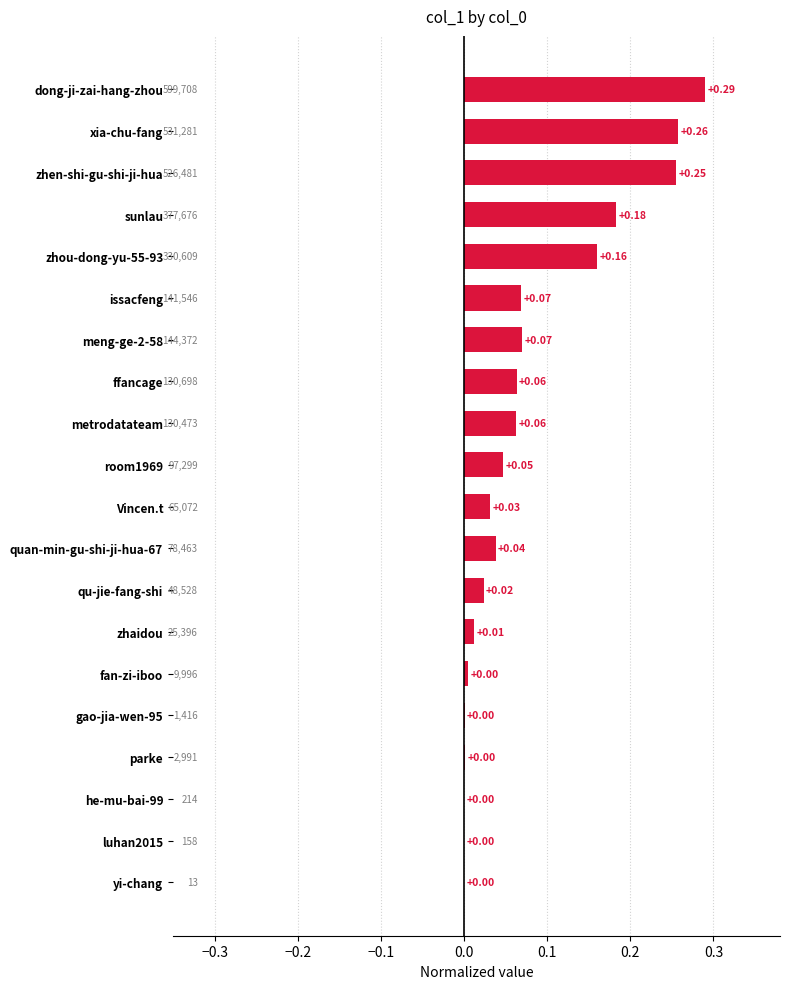

At which category does the chart reach its peak across all series?

dong-ji-zai-hang-zhou